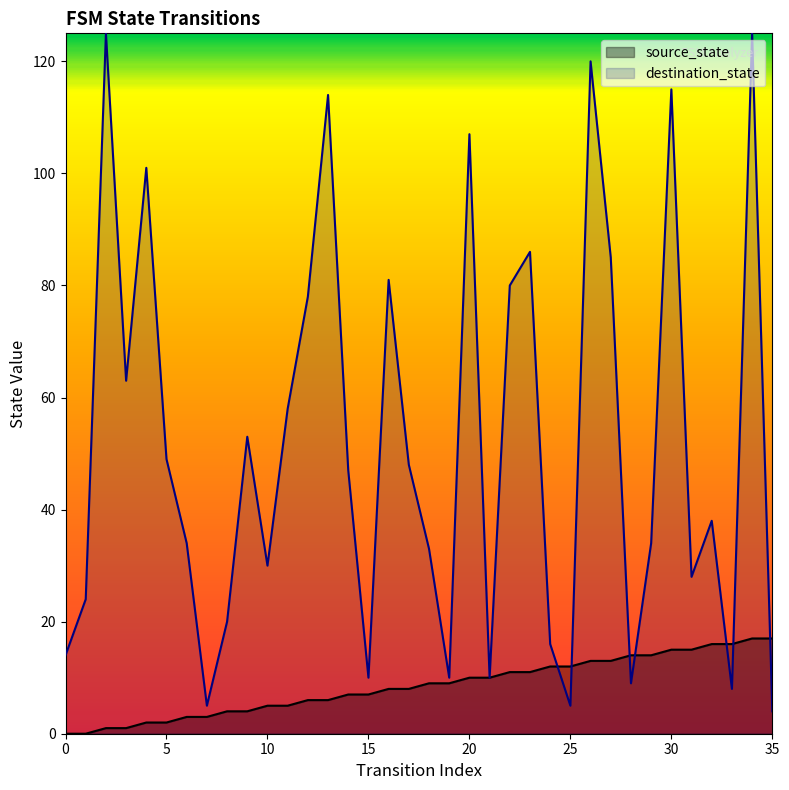

At which label does destination_state first exceed 47?

2